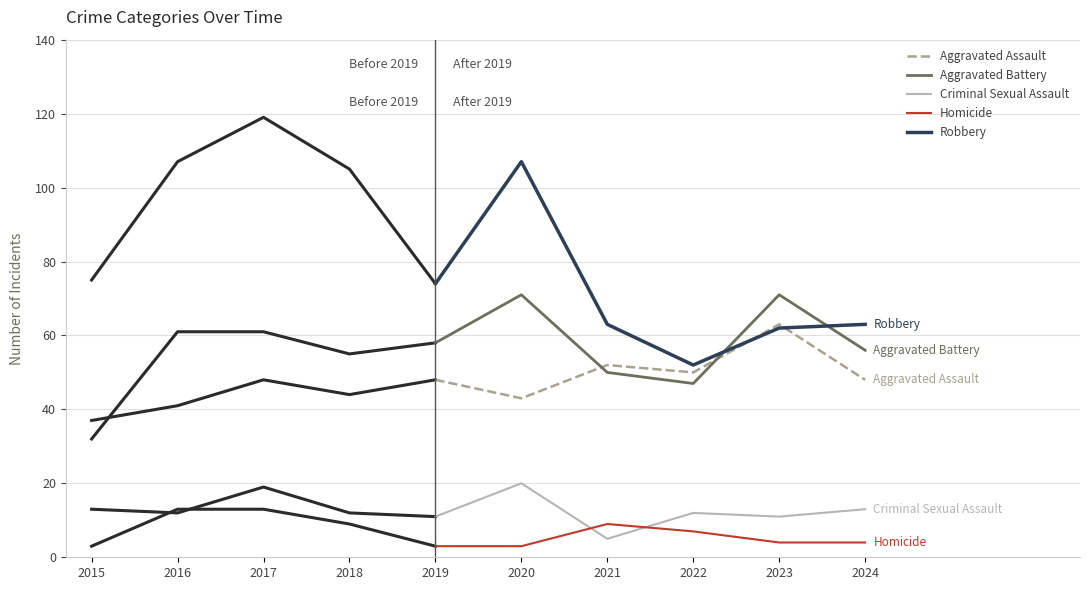

How many lines are shown in the chart?

5